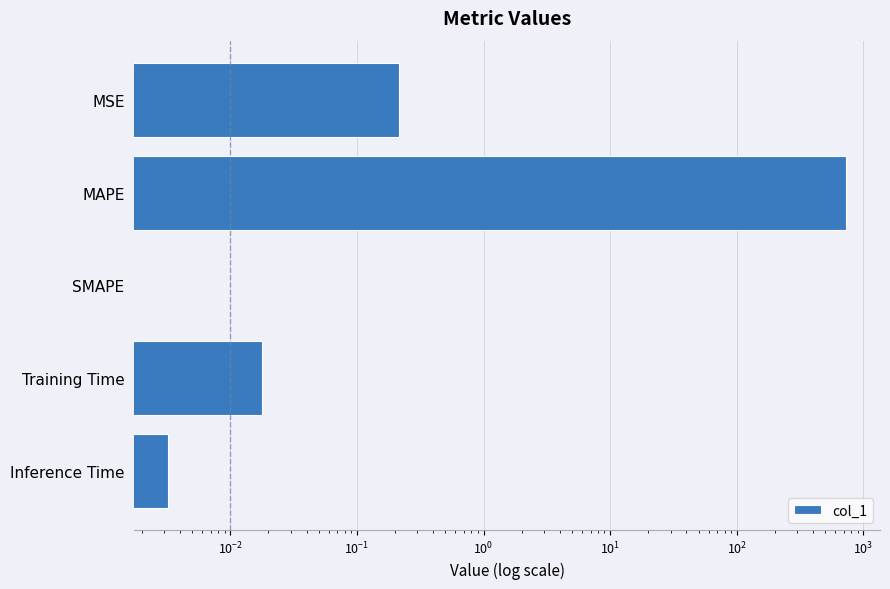

What is the difference between the second highest and second lowest values?

0.2